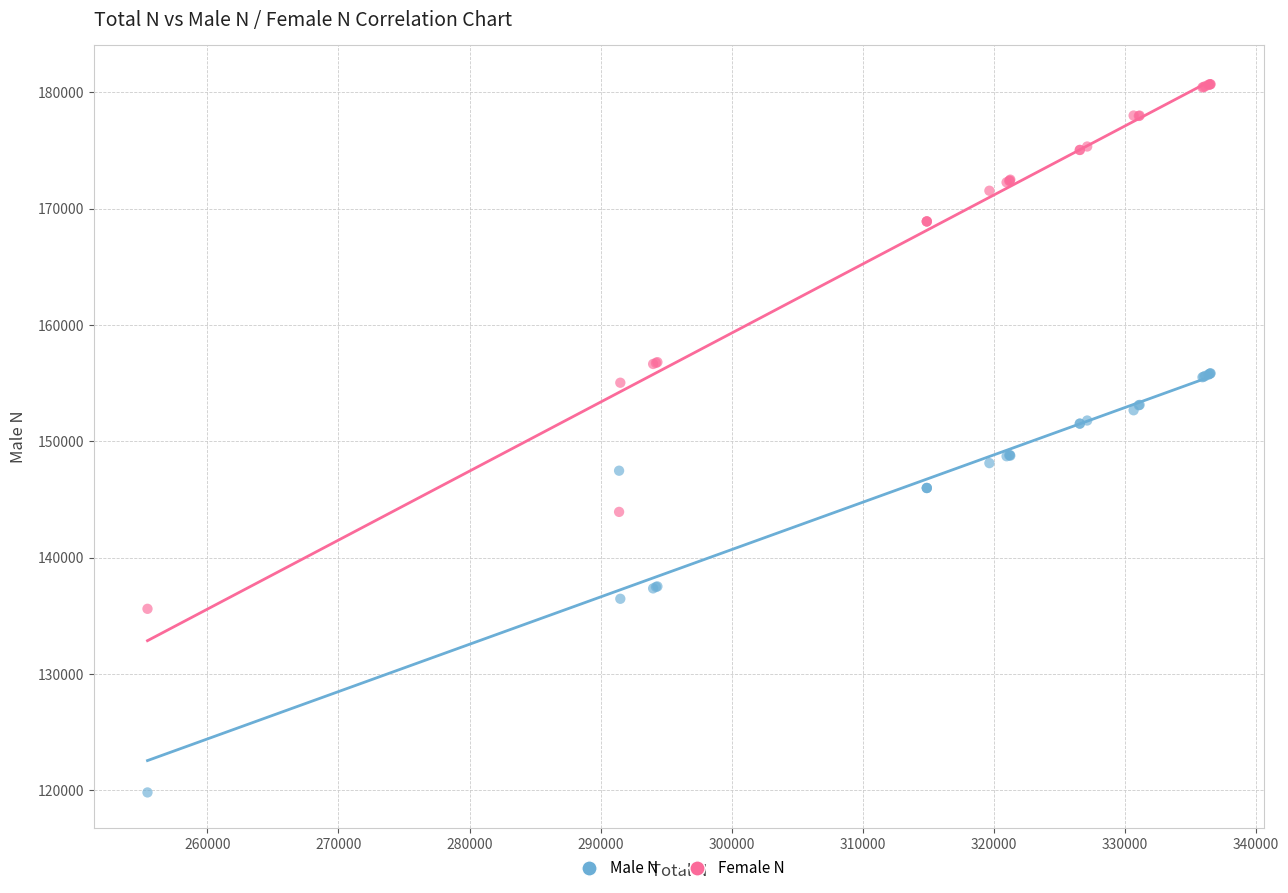

What are all the series names shown in the legend?

Male N, Female N